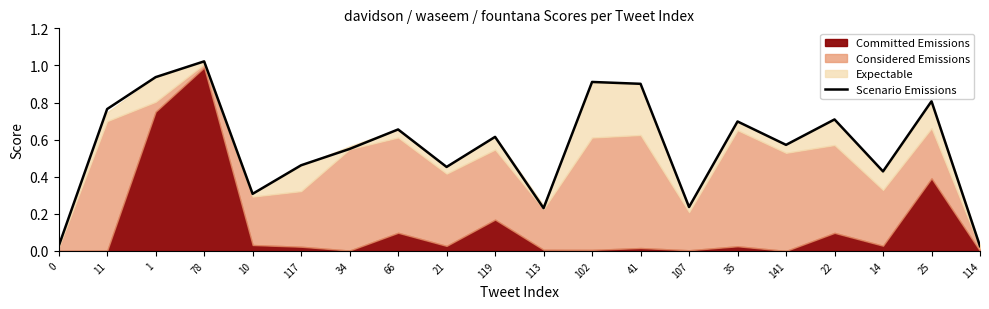

What position from the right is 113?

10